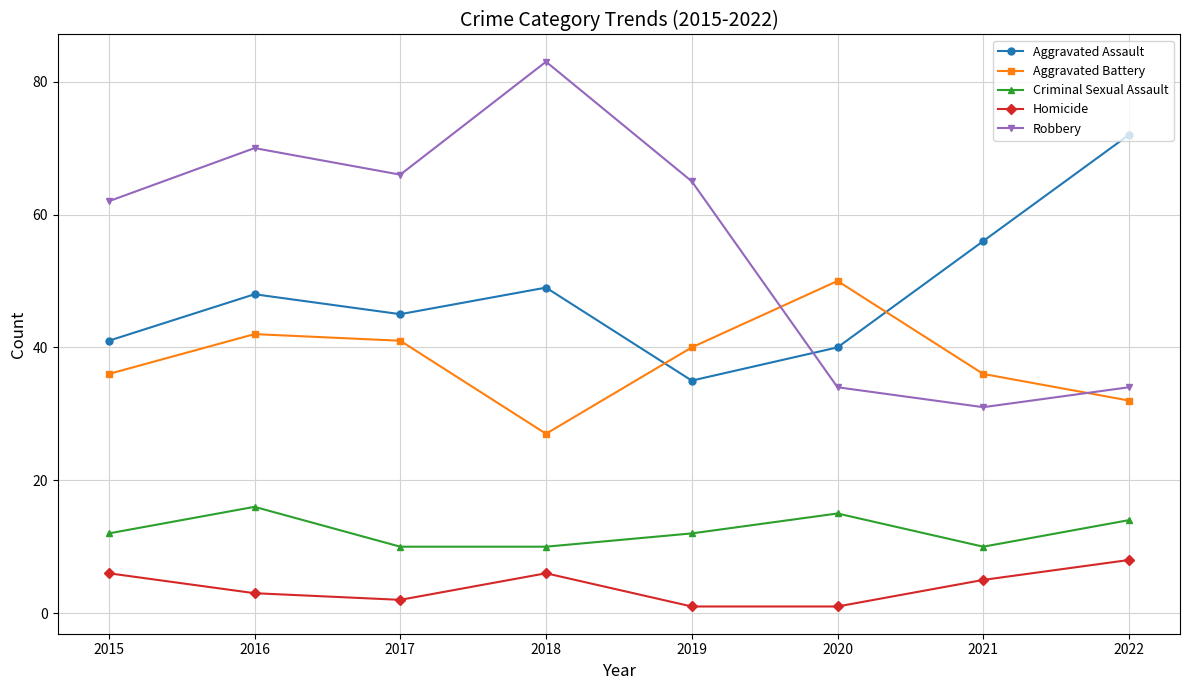

What is the difference between the second highest and minimum values in the Robbery series?

39